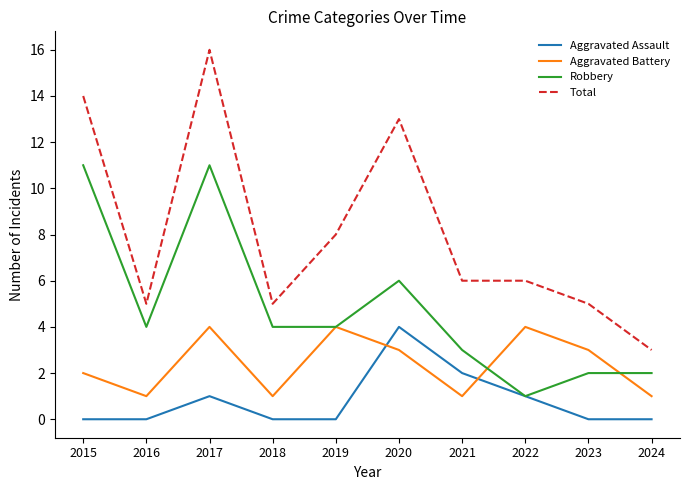

What is the average value of the Aggravated Battery series?

2